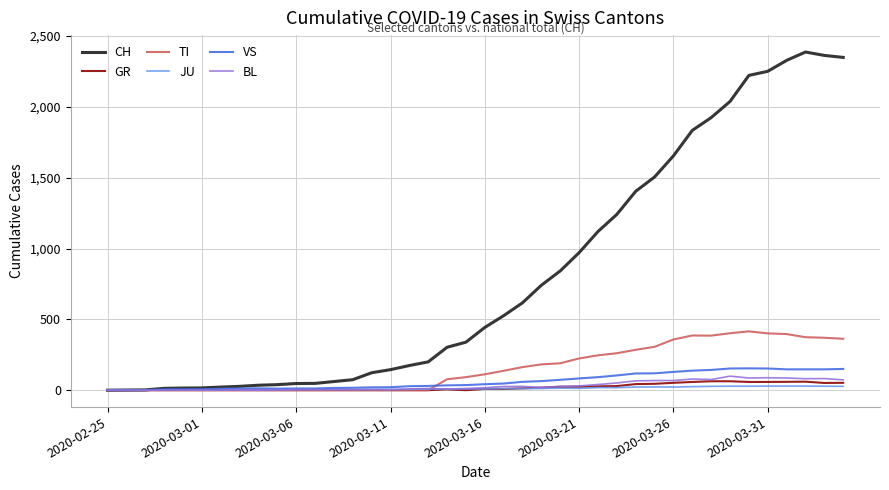

What is the maximum value shown in the chart?

2387